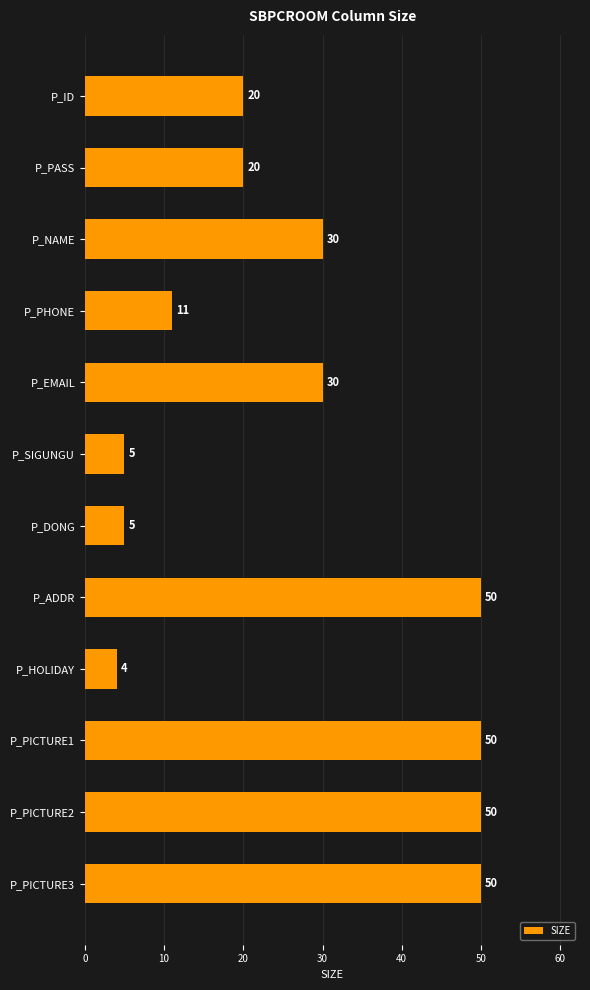

The value at P_PHONE is 19. True or false?

False